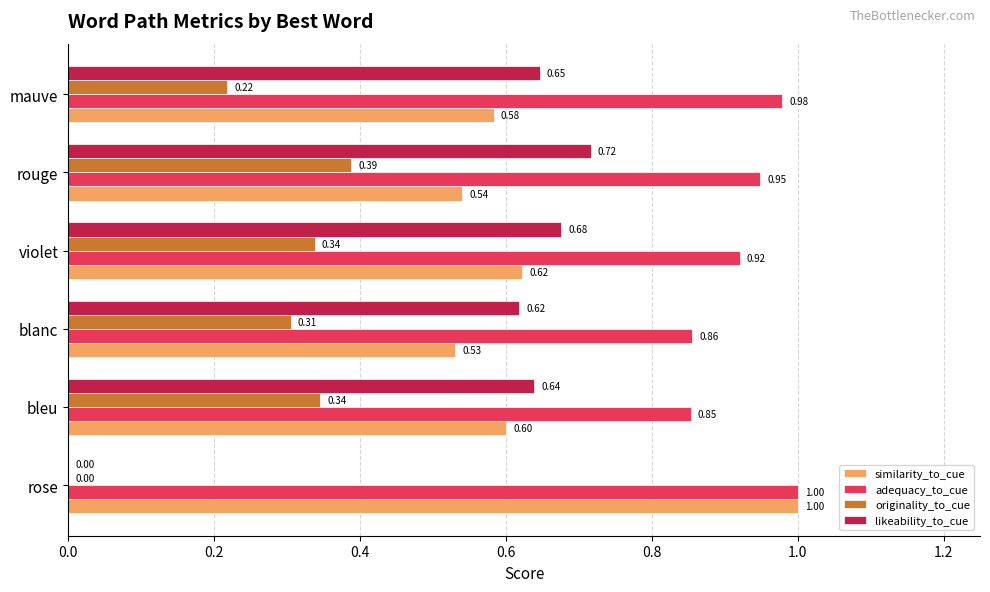

At which category is the sum across all series the highest?

rouge